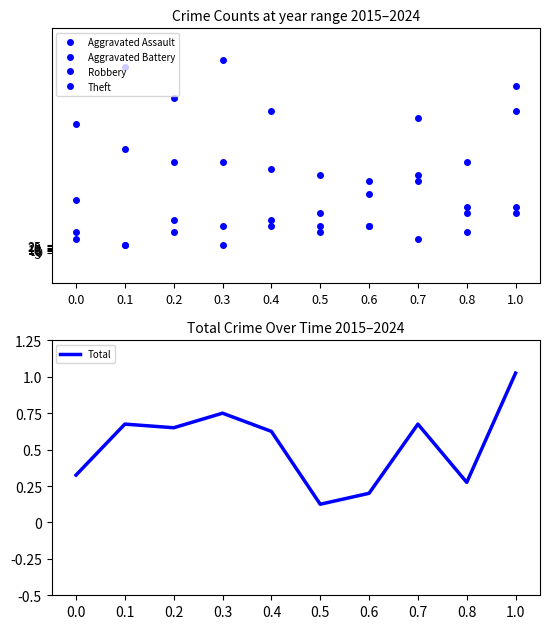

At which category does Theft reach its first local peak?

0.1